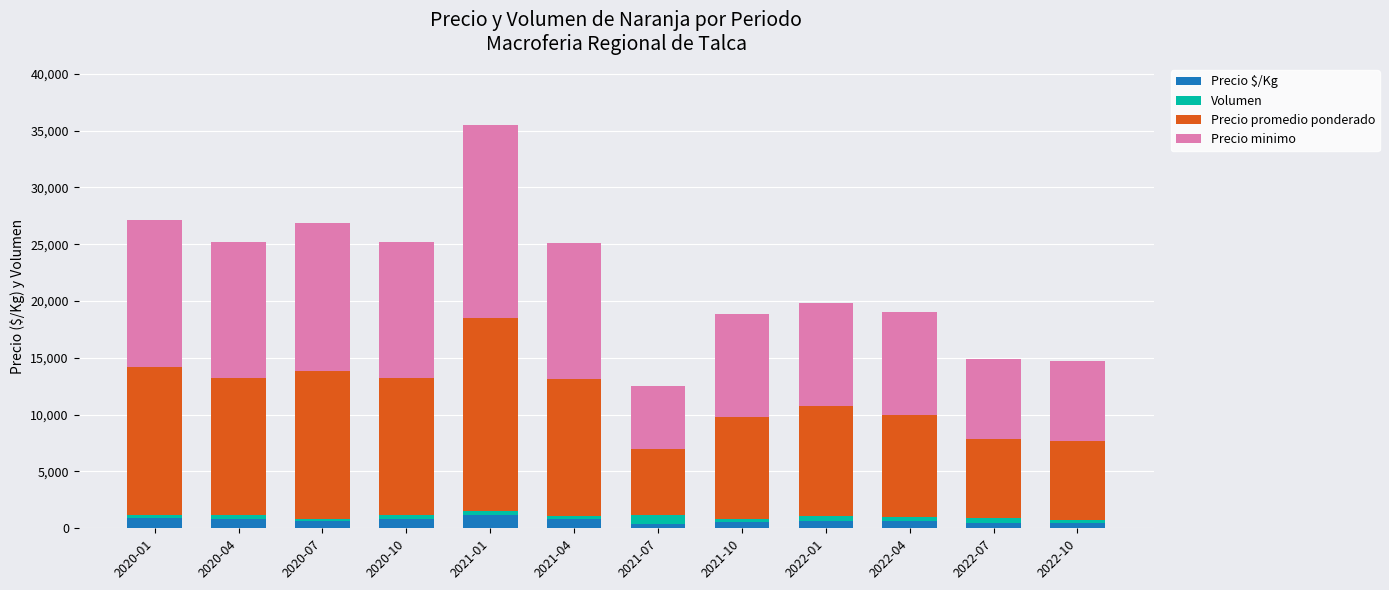

What is the difference between the Volumen values at 2021-04 and 2020-07?

130